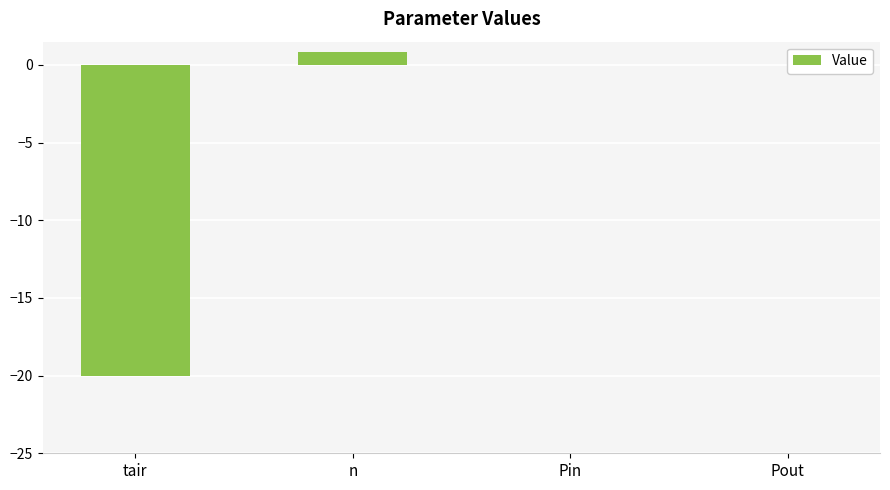

Reading left to right, transcribe all the data shown in this chart.

-20.0	0.8	0.0	0.0